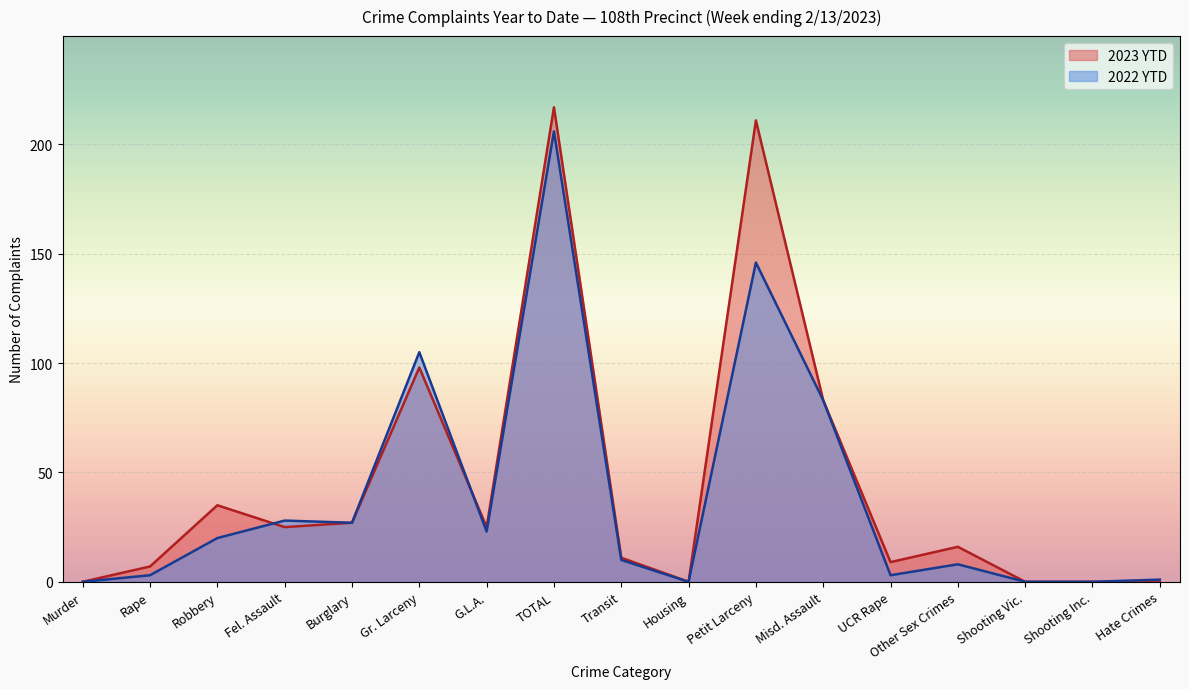

How many times do 2023 YTD and 2022 YTD cross each other?

2